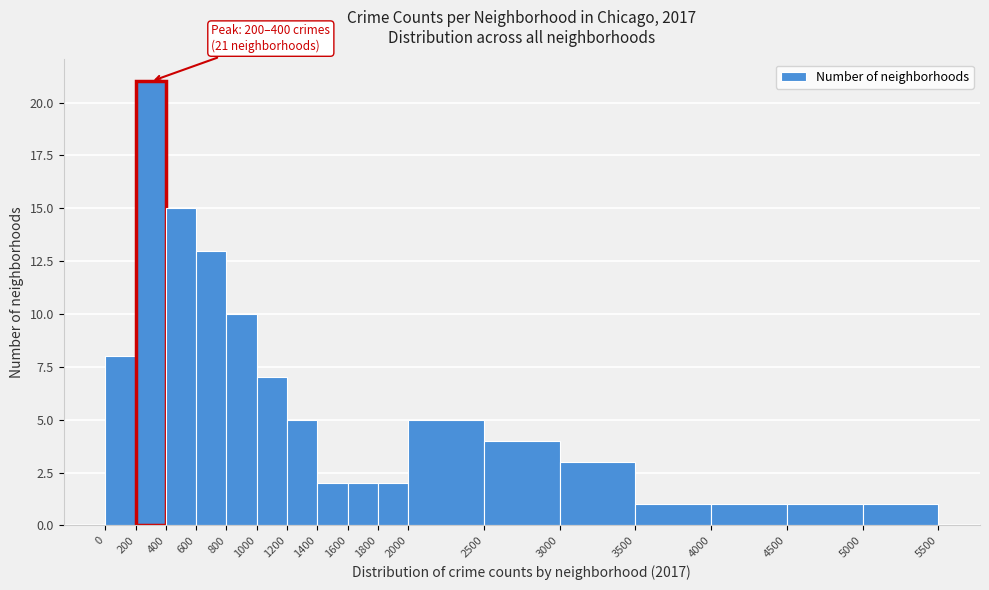

Over which range of the x-axis is the bar tallest?

200 to 400